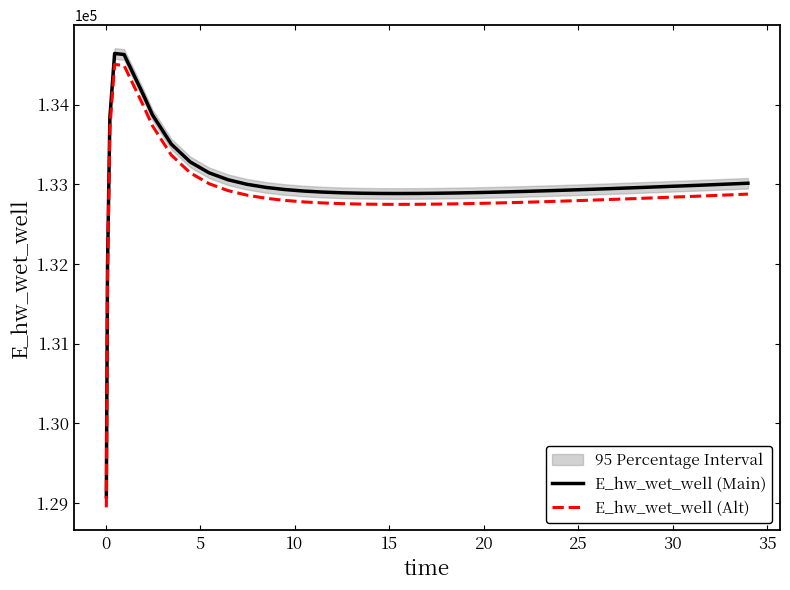

List the series in order of their peak value, highest first.

E_hw_wet_well (Main), E_hw_wet_well (Alt)